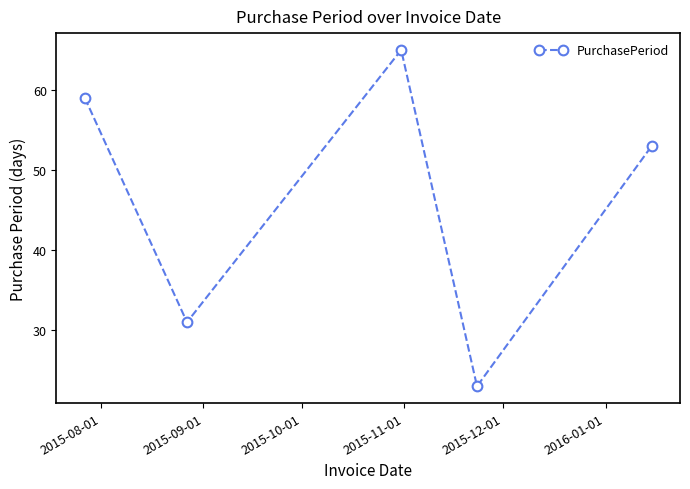

What is the minimum value shown in the chart?

23